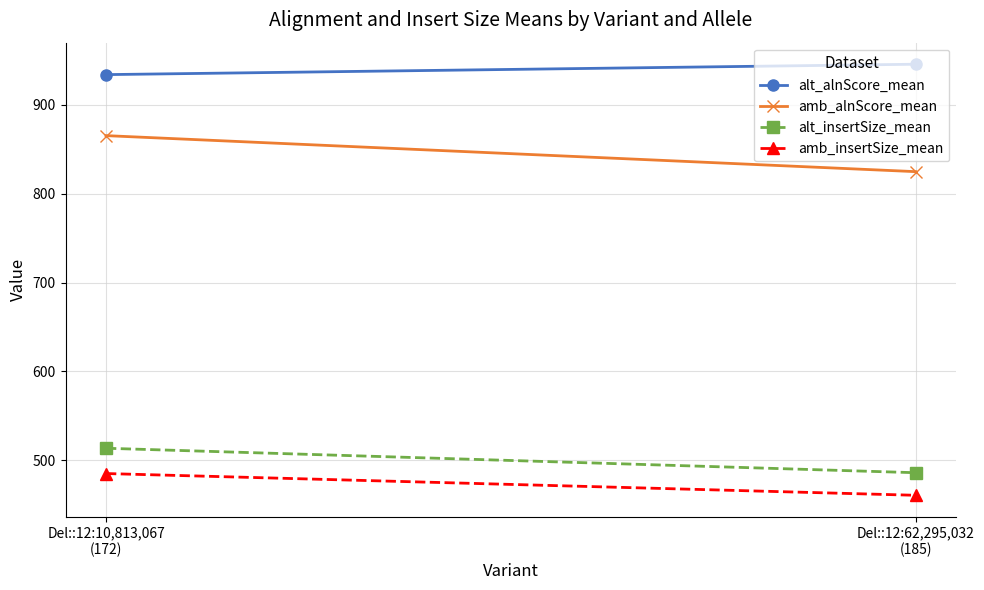

What is the sum of all amb_insertSize_mean values?

945.6